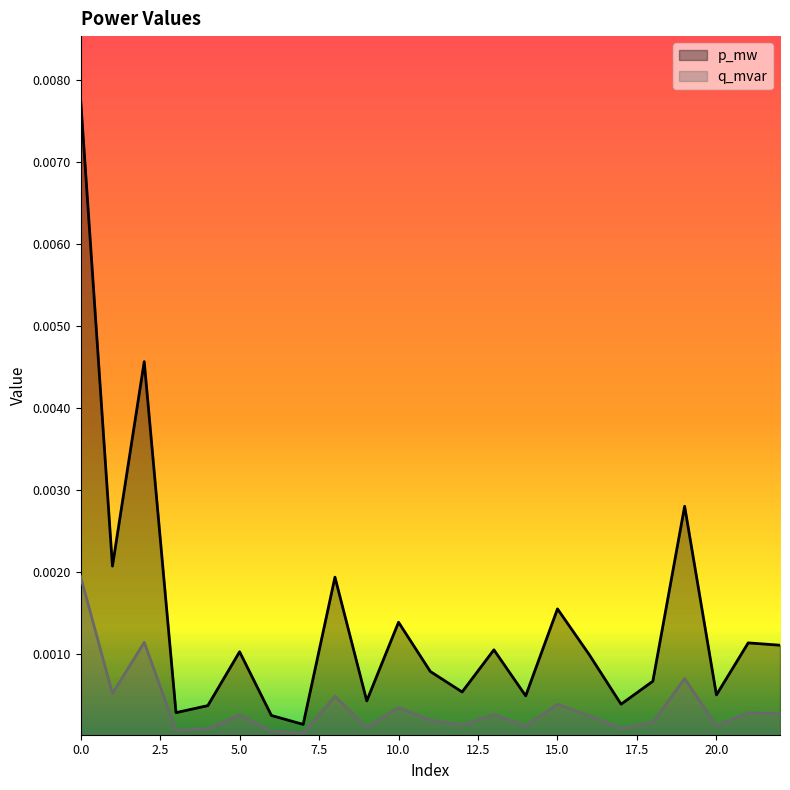

At how many categories does at least one series exceed 0?

23